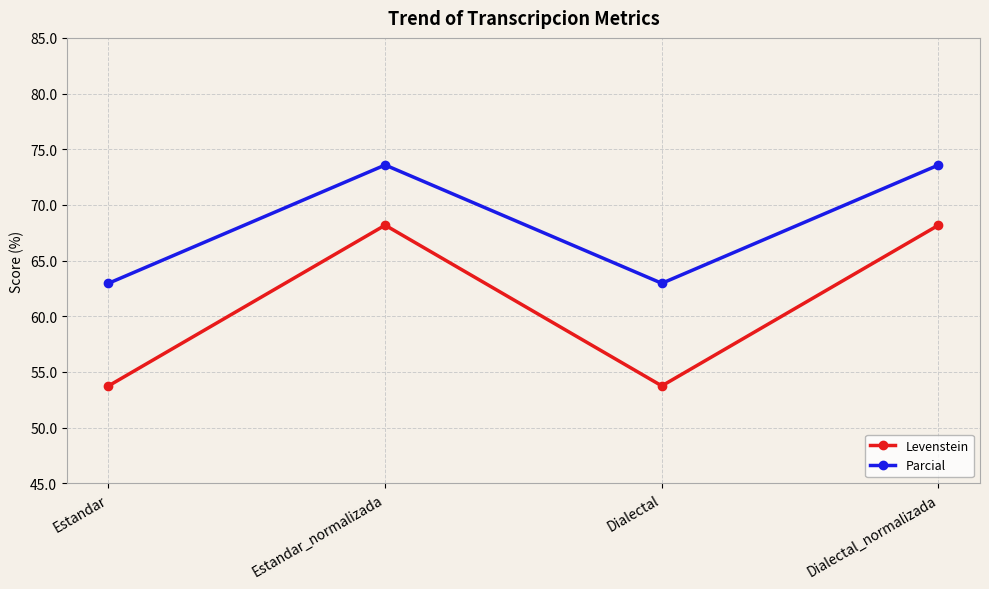

Reading left to right, transcribe all the data shown in this chart.

Levenstein: Estandar=53.8	Estandar_normalizada=68.2	Dialectal=53.8	Dialectal_normalizada=68.2
Parcial: Estandar=63.0	Estandar_normalizada=73.6	Dialectal=63.0	Dialectal_normalizada=73.6